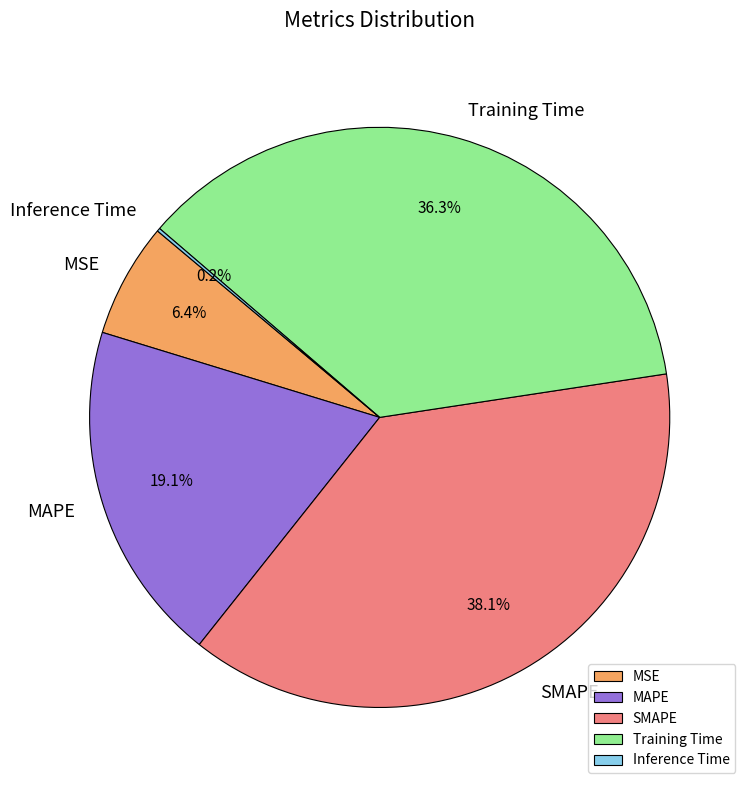

Is there a majority slice in this chart?

No